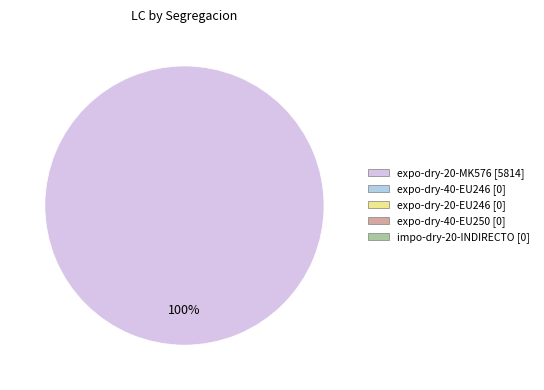

Is there a majority slice in this chart?

Yes